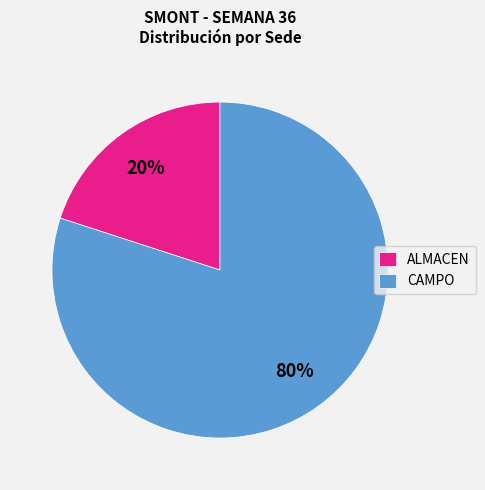

Combined, do ALMACEN and CAMPO account for over 50%?

Yes